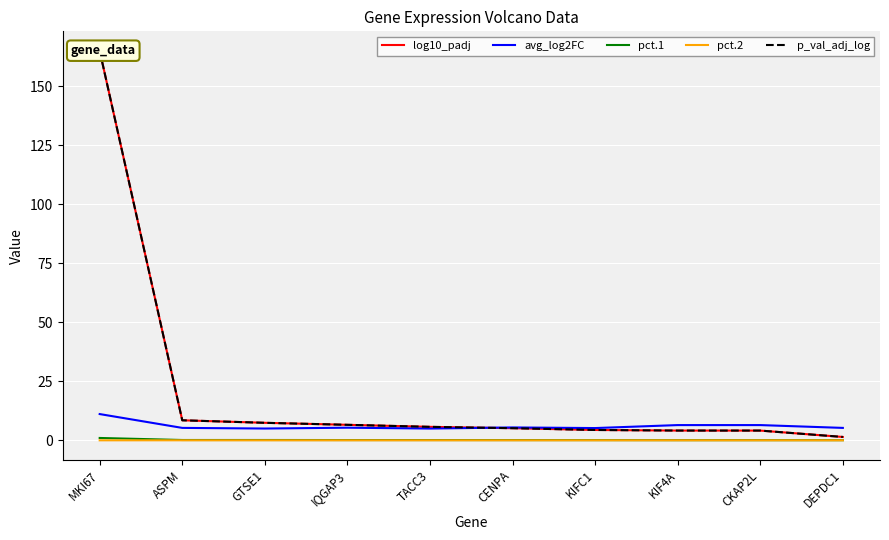

What is the label of the 2nd point from the left?

ASPM